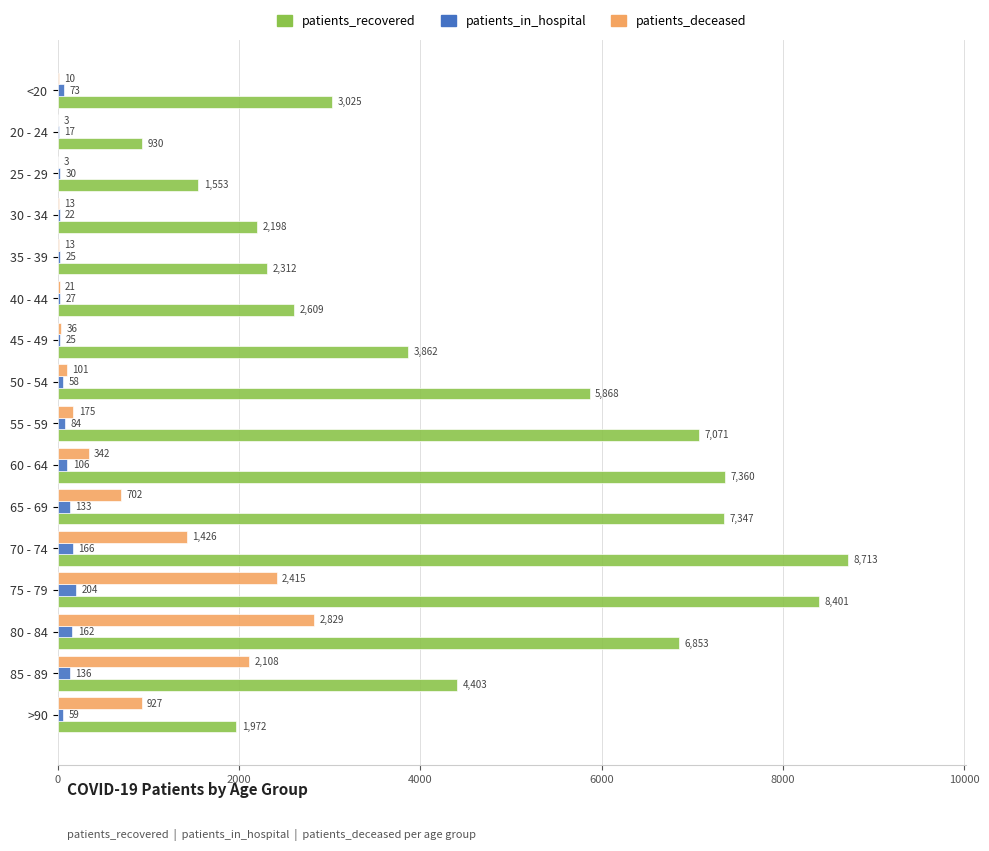

Between 45 - 49 and 65 - 69, which series saw the biggest shift?

patients_recovered